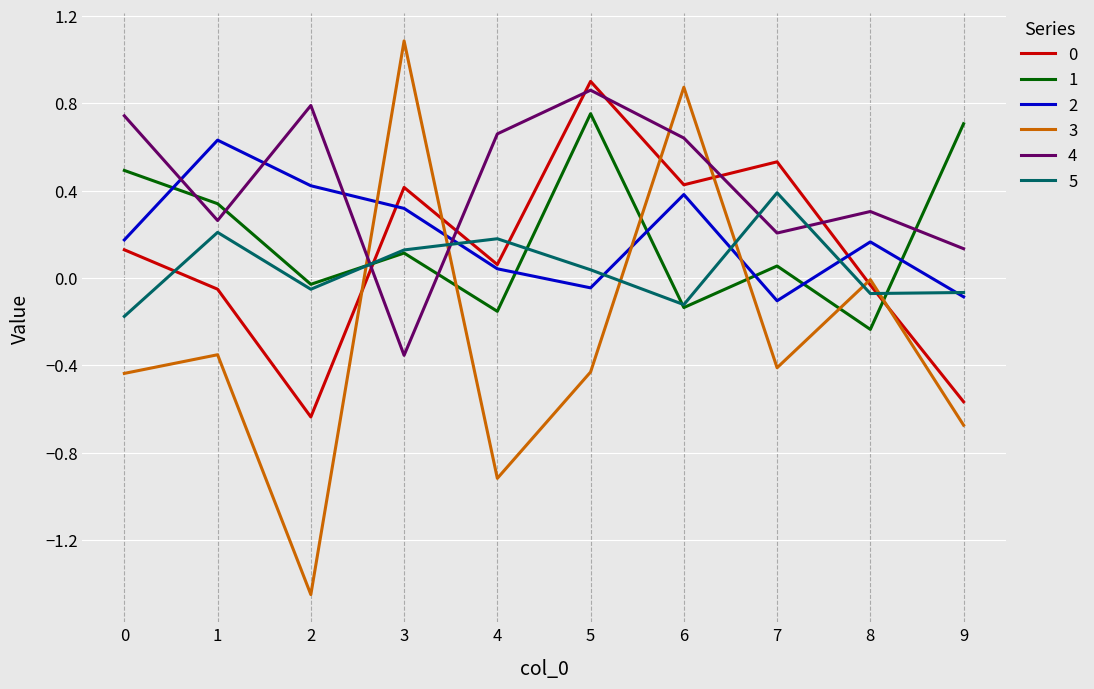

Which series has the widest spread of values?

3